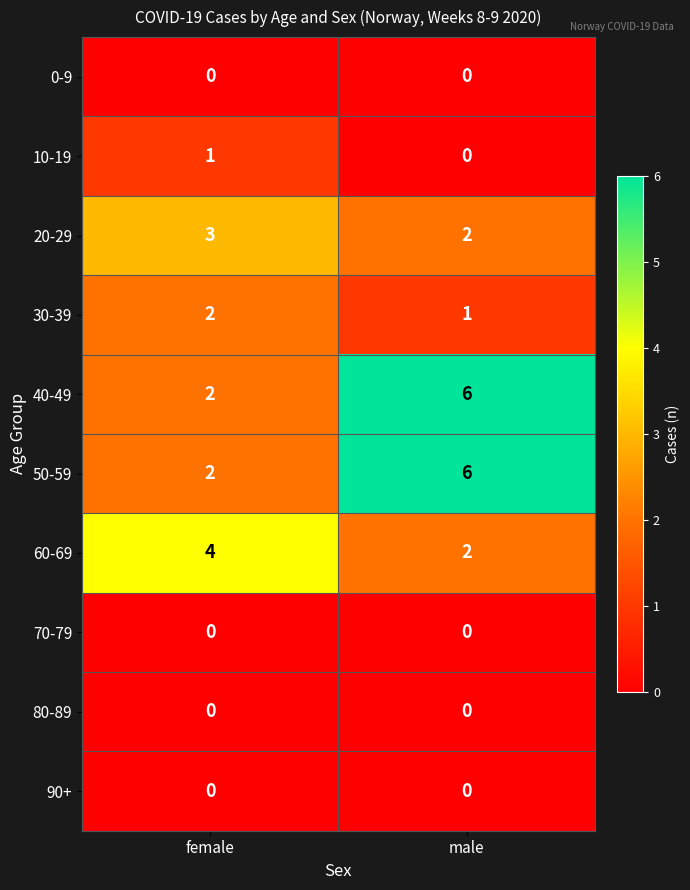

What is the average value of the 40-49 series?

4